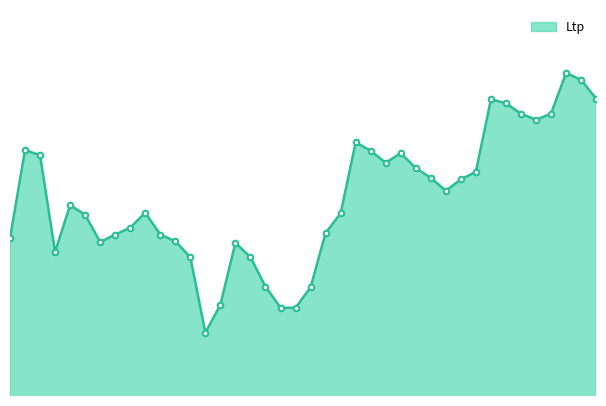

Where is the data nearest to the value 1222?

2020-12-07